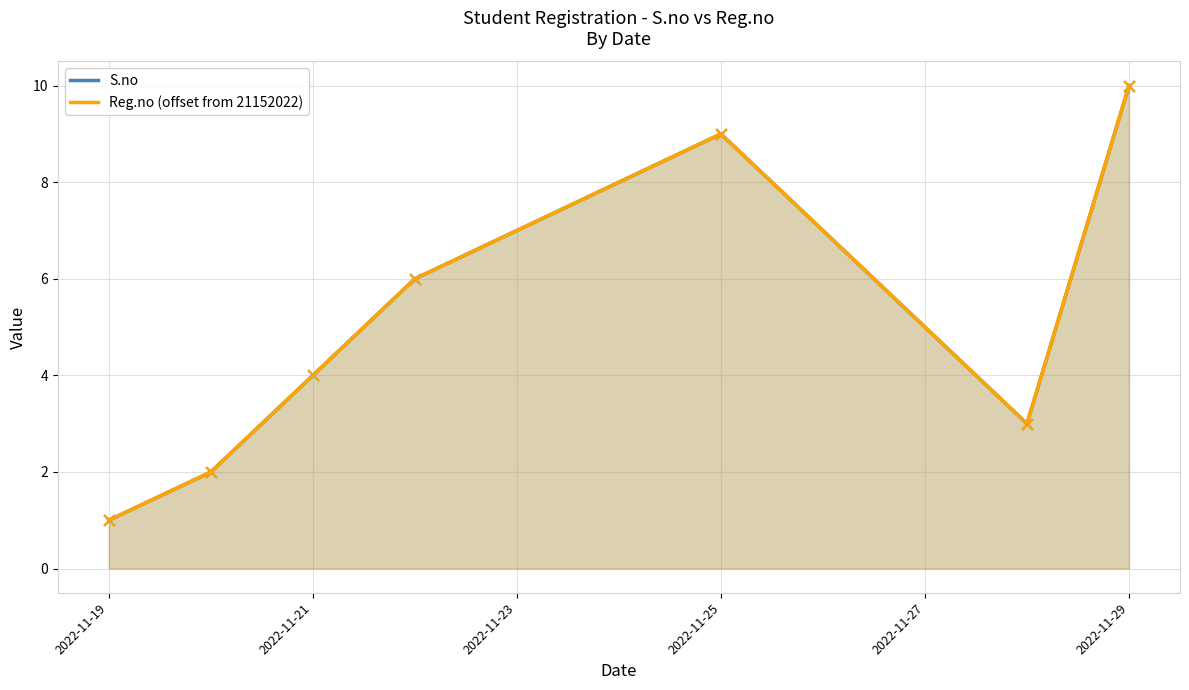

Is the value of S.no at 2022-11-21 greater than the value of Reg.no (offset from 21152022) at 2022-11-29?

No